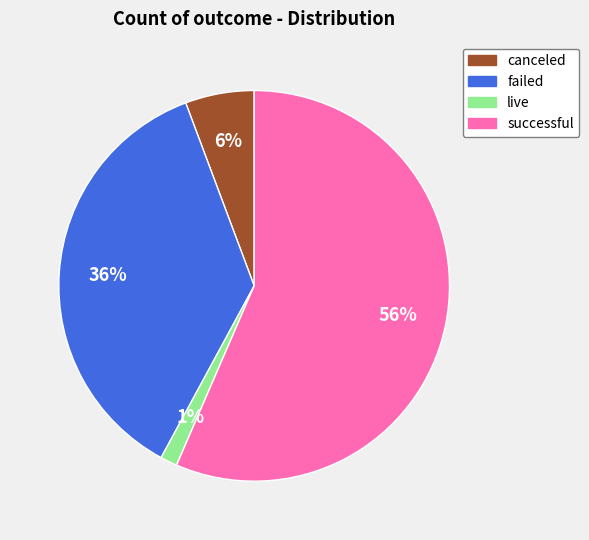

Is live the majority of the pie?

No